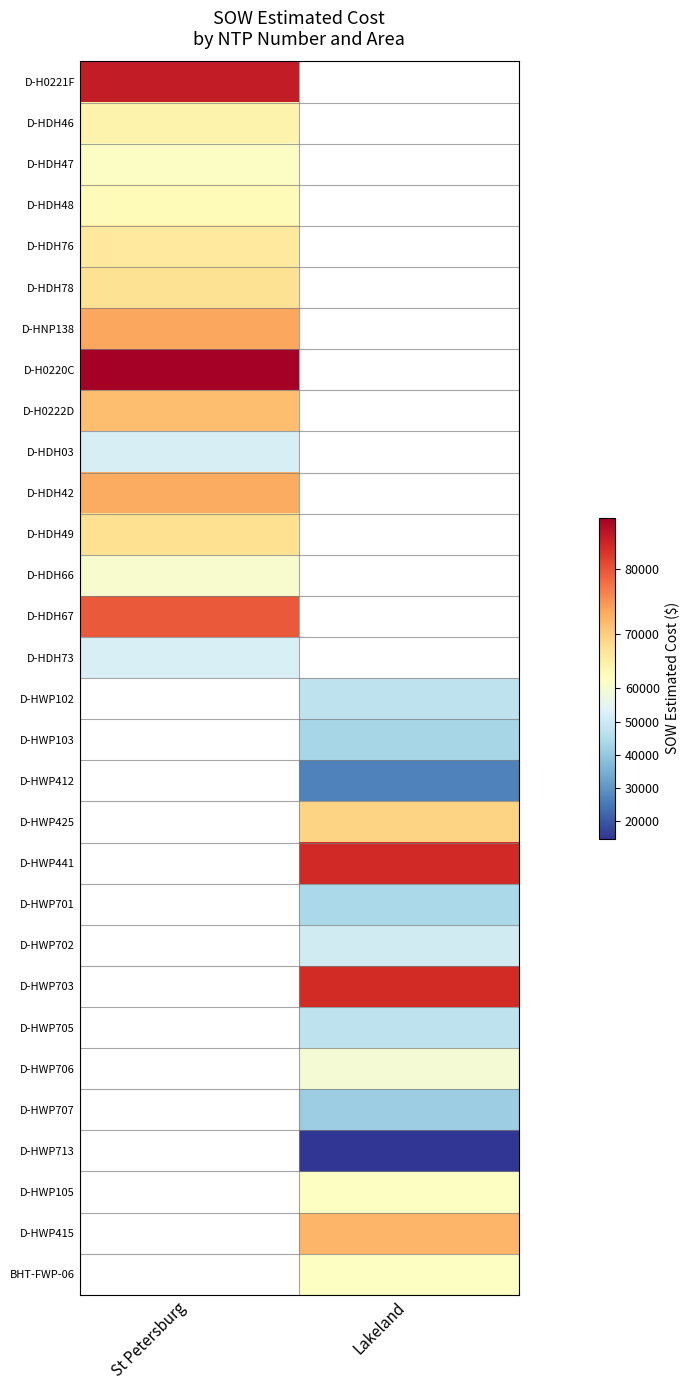

What is the greatest value displayed?

88033.5